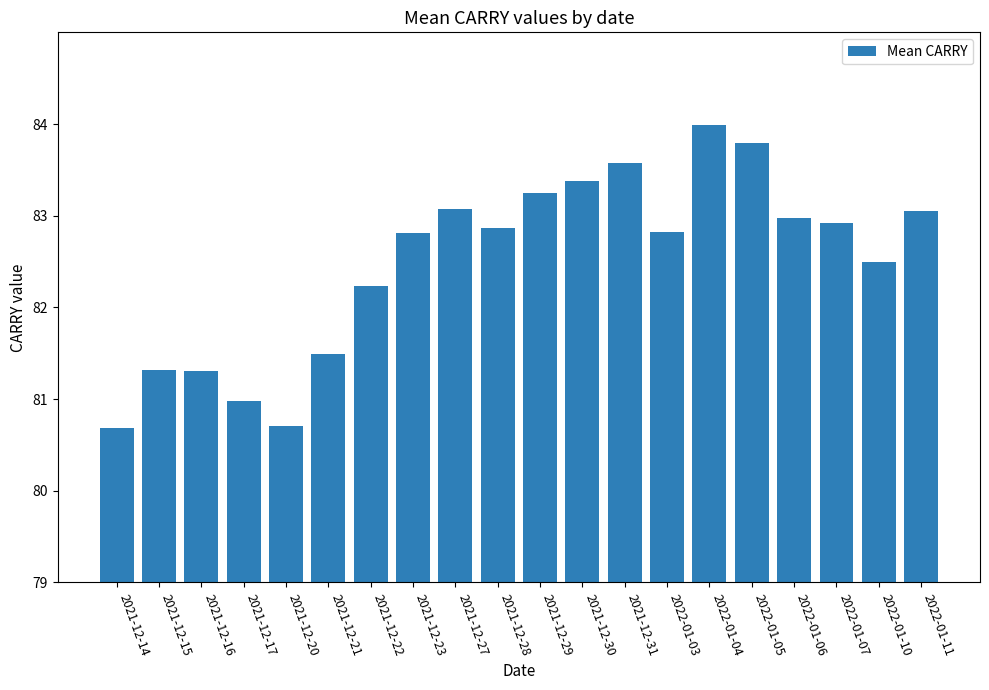

At which label is the value closest to 82?

2021-12-22